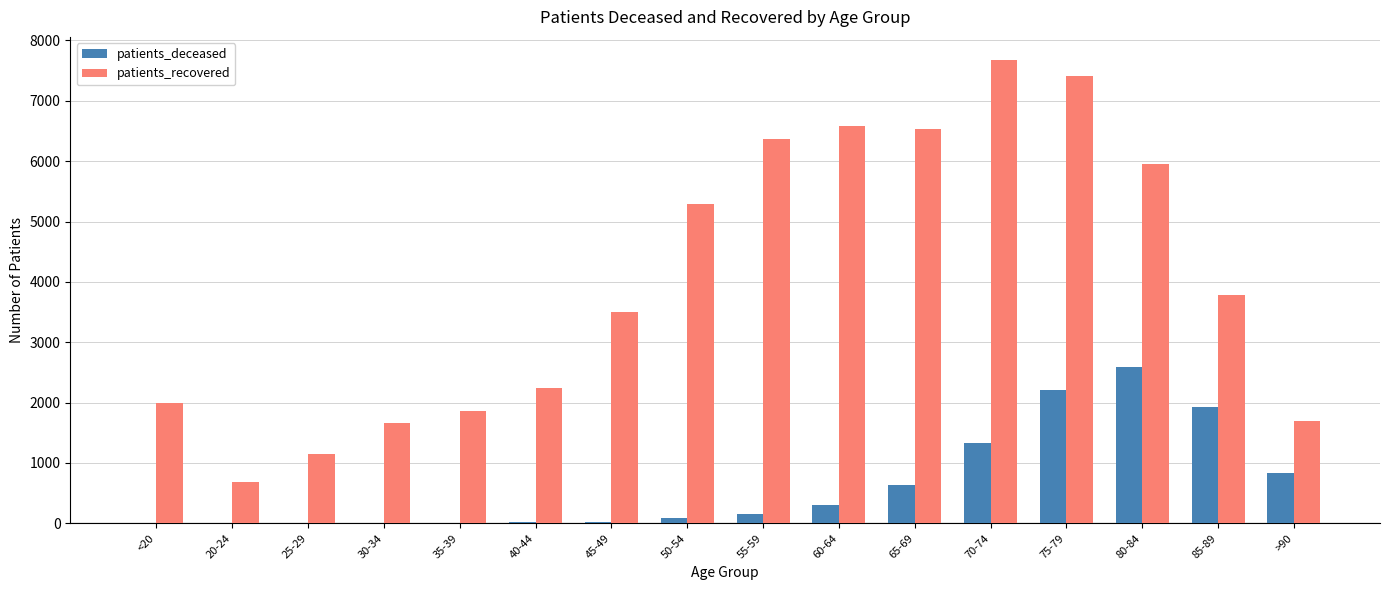

The patients_recovered series shows 3457 at 40-44. True or false?

False